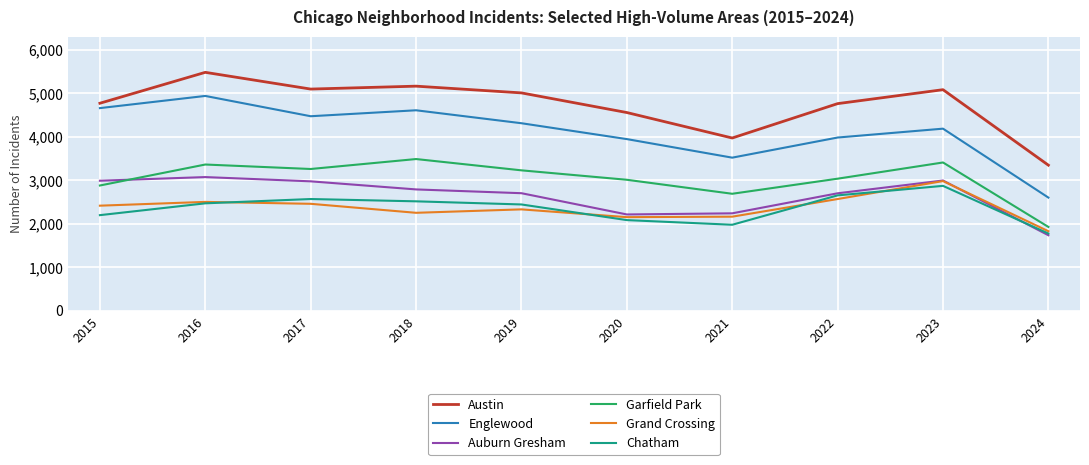

True or false: Austin and Auburn Gresham cross at least once.

False